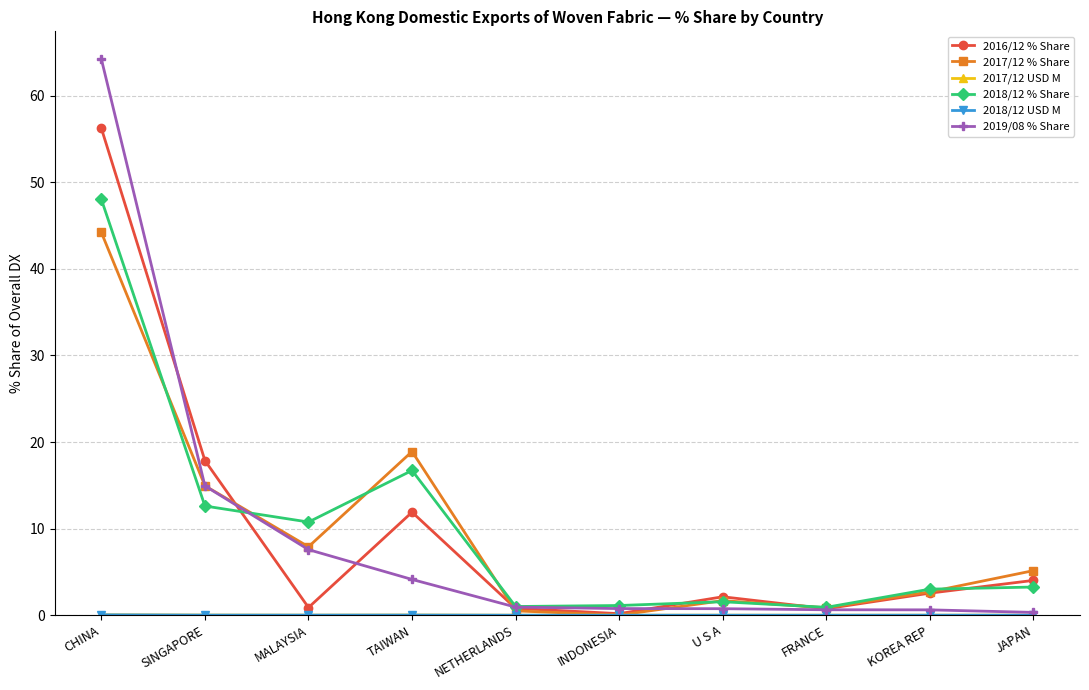

Between U S A and KOREA REP, which series saw the biggest shift?

2018/12 % Share